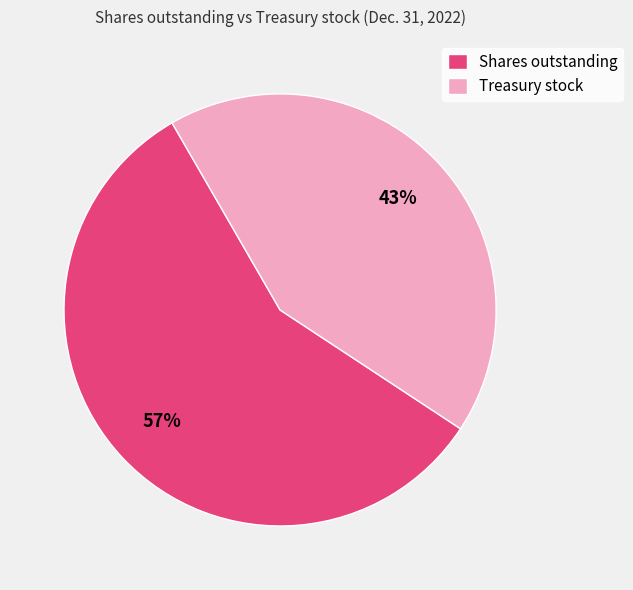

Do Treasury stock and Shares outstanding together represent more than half of the pie?

Yes